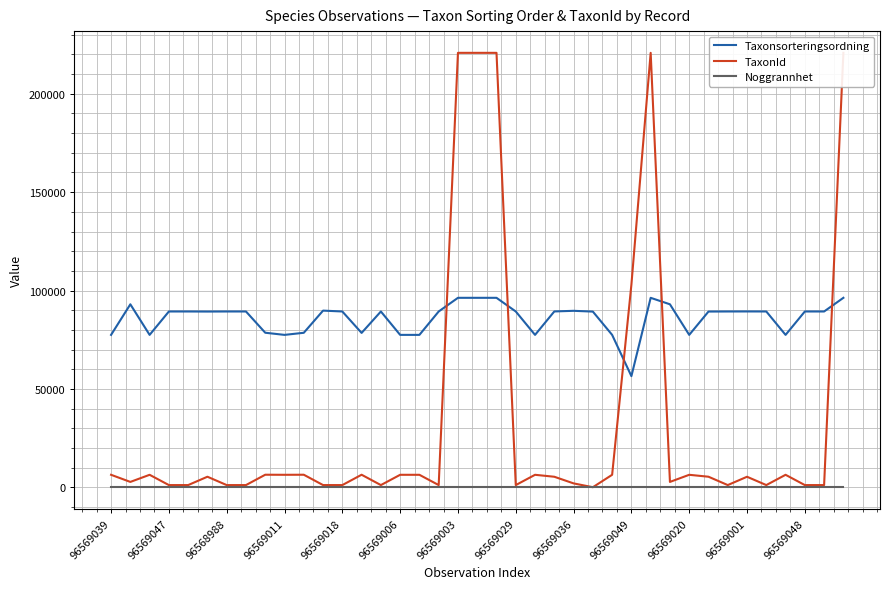

True or false: Taxonsorteringsordning has more than 1 points higher than both neighbors.

True